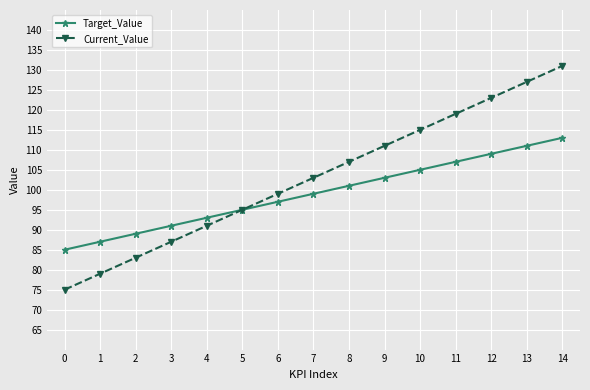

At 0, list the series in order from smallest to largest.

Current_Value, Target_Value